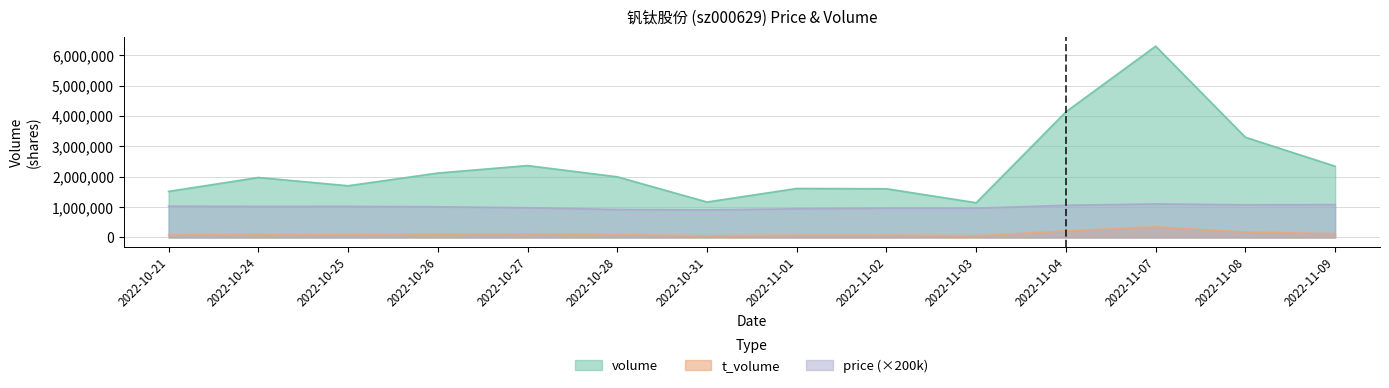

What is the label of the 11th point from the left?

2022-11-04